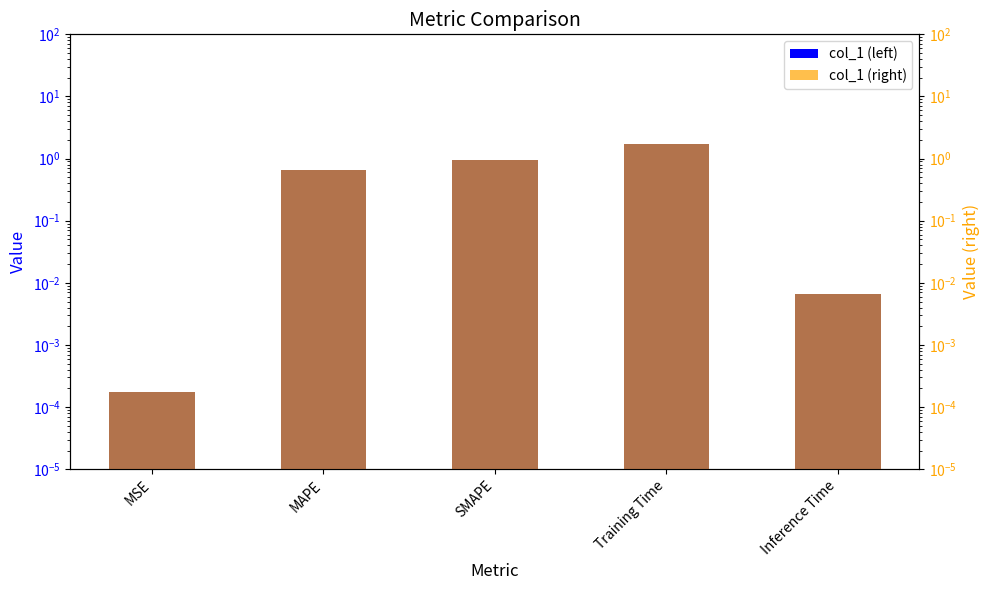

What is the sum of the col_1 (right) values at MSE and Training Time?

1.7